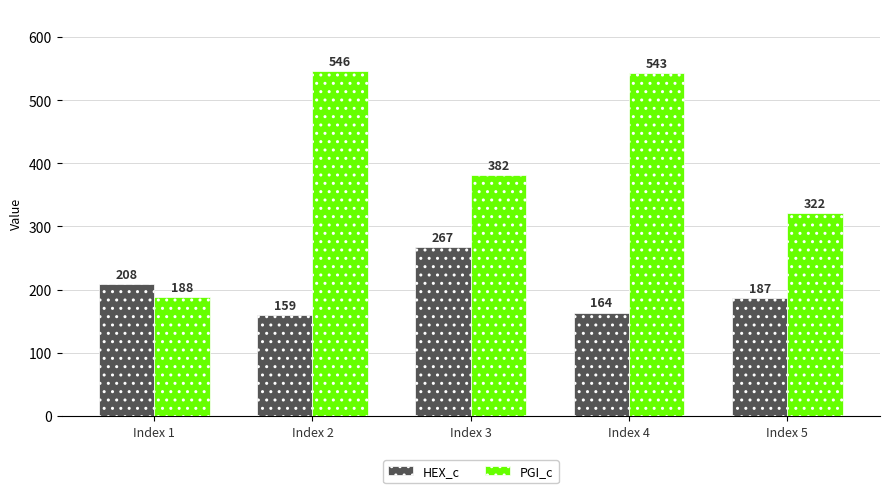

Rank the categories by HEX_c value from lowest to highest.

Index 2, Index 4, Index 5, Index 1, Index 3